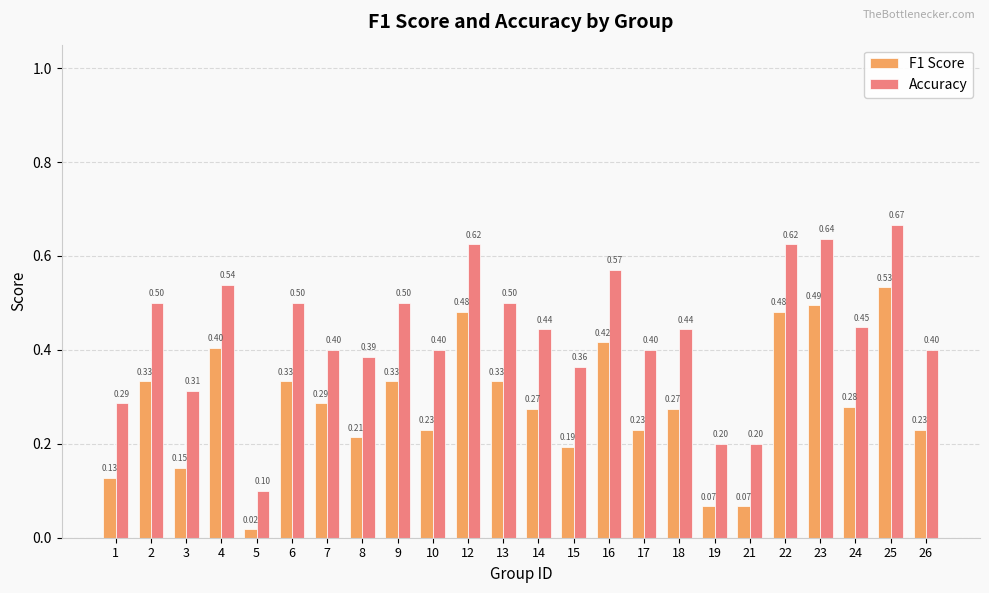

What is the average value of the Accuracy series?

0.4